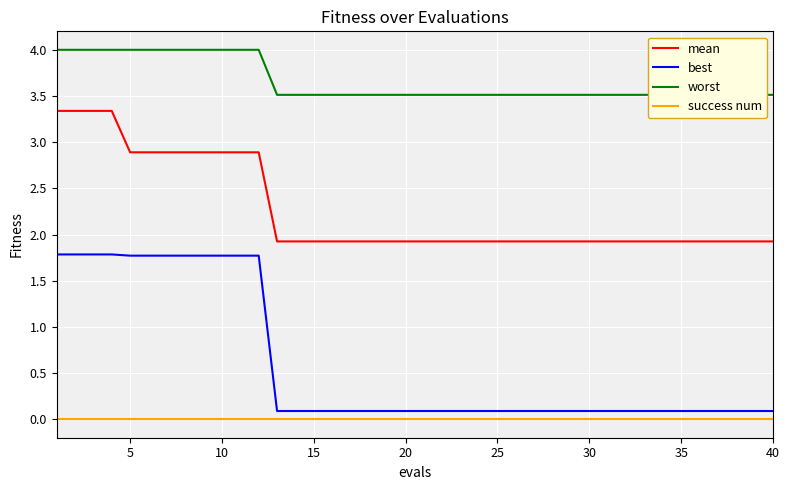

True or false: best and success num cross at least once.

False